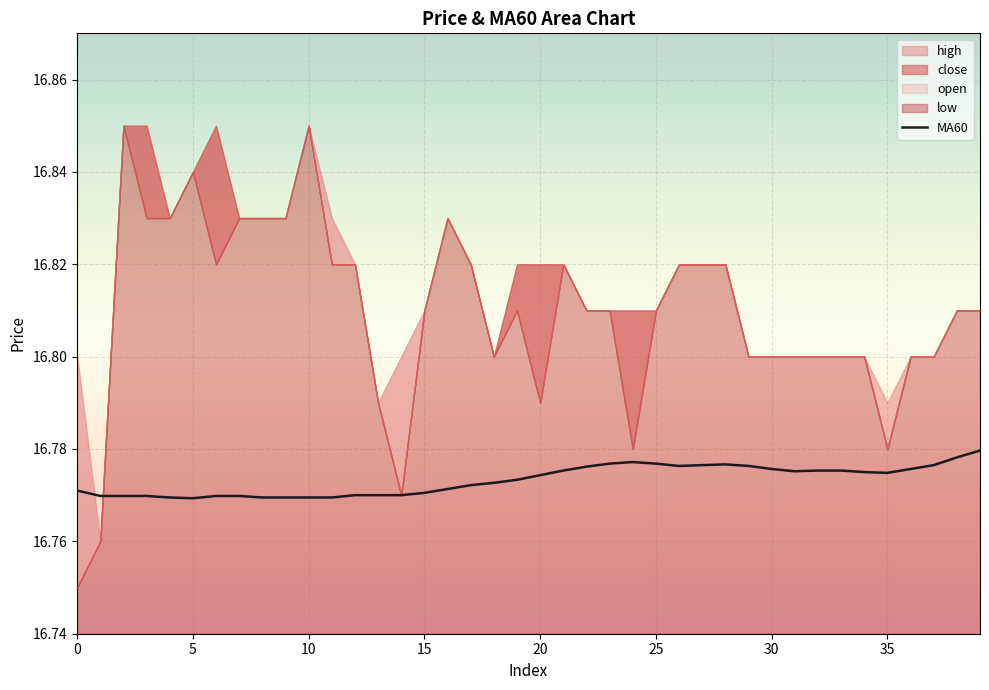

Is it true that MA60 equals 10.5 at 20?

False